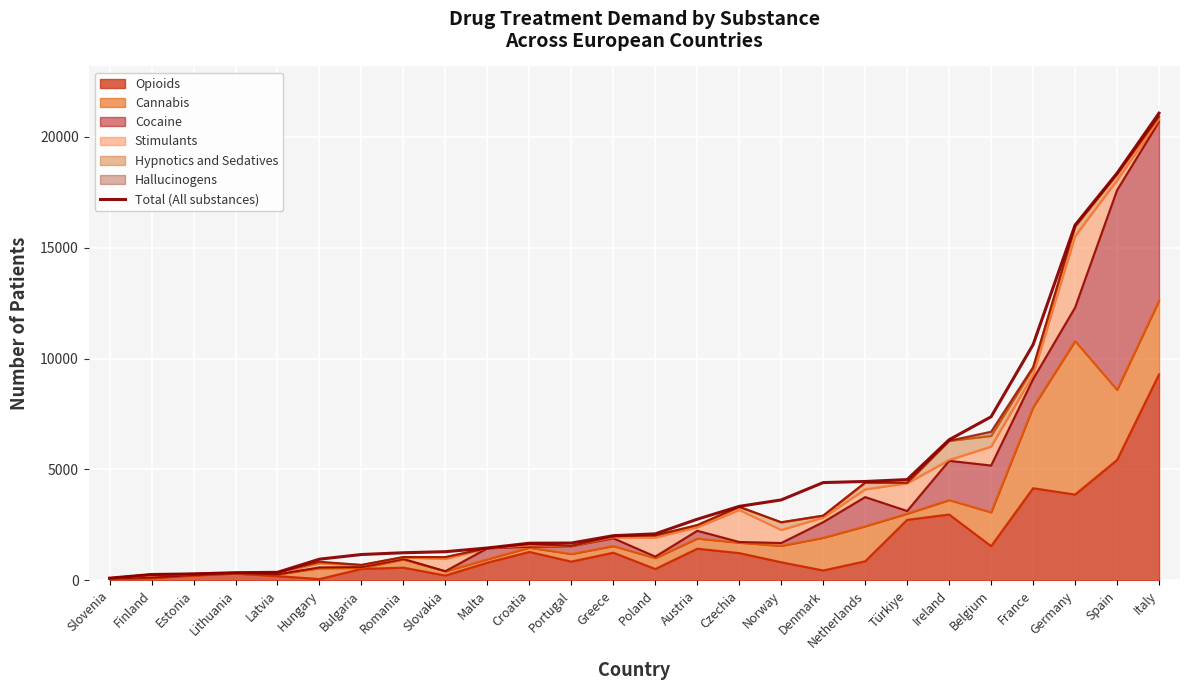

Approximately how many times larger is the value at Netherlands compared to Hungary?

4.7